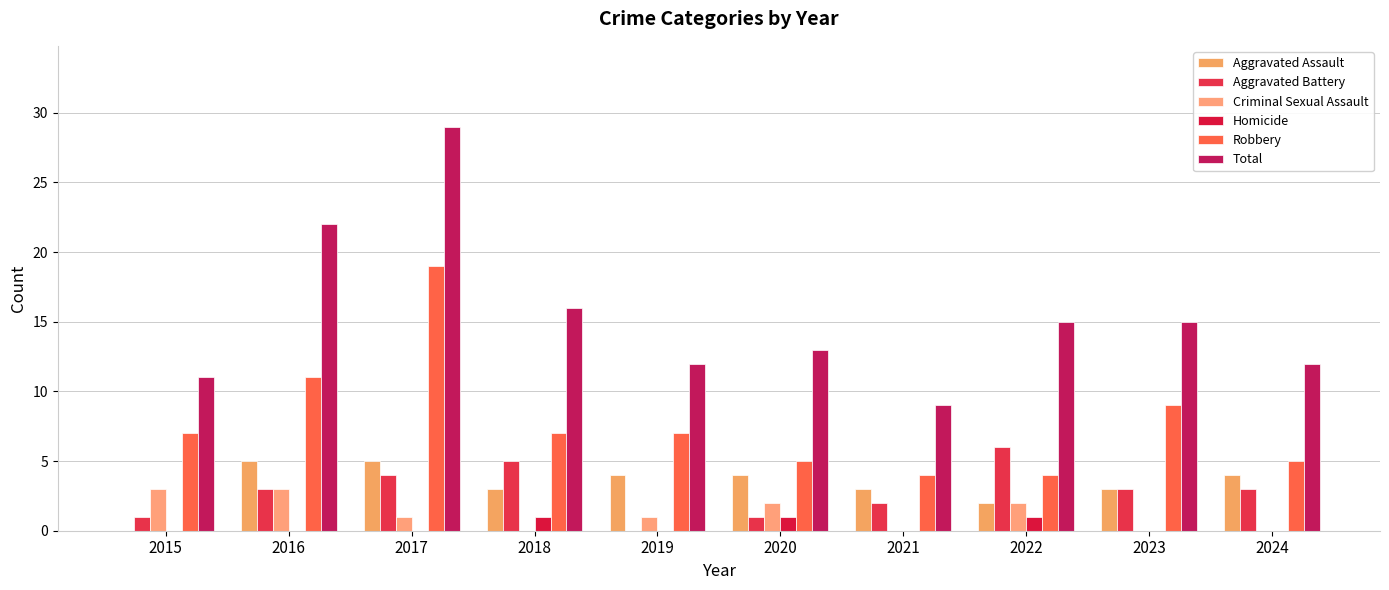

What is the difference between the maximum and minimum values in the Robbery series?

15